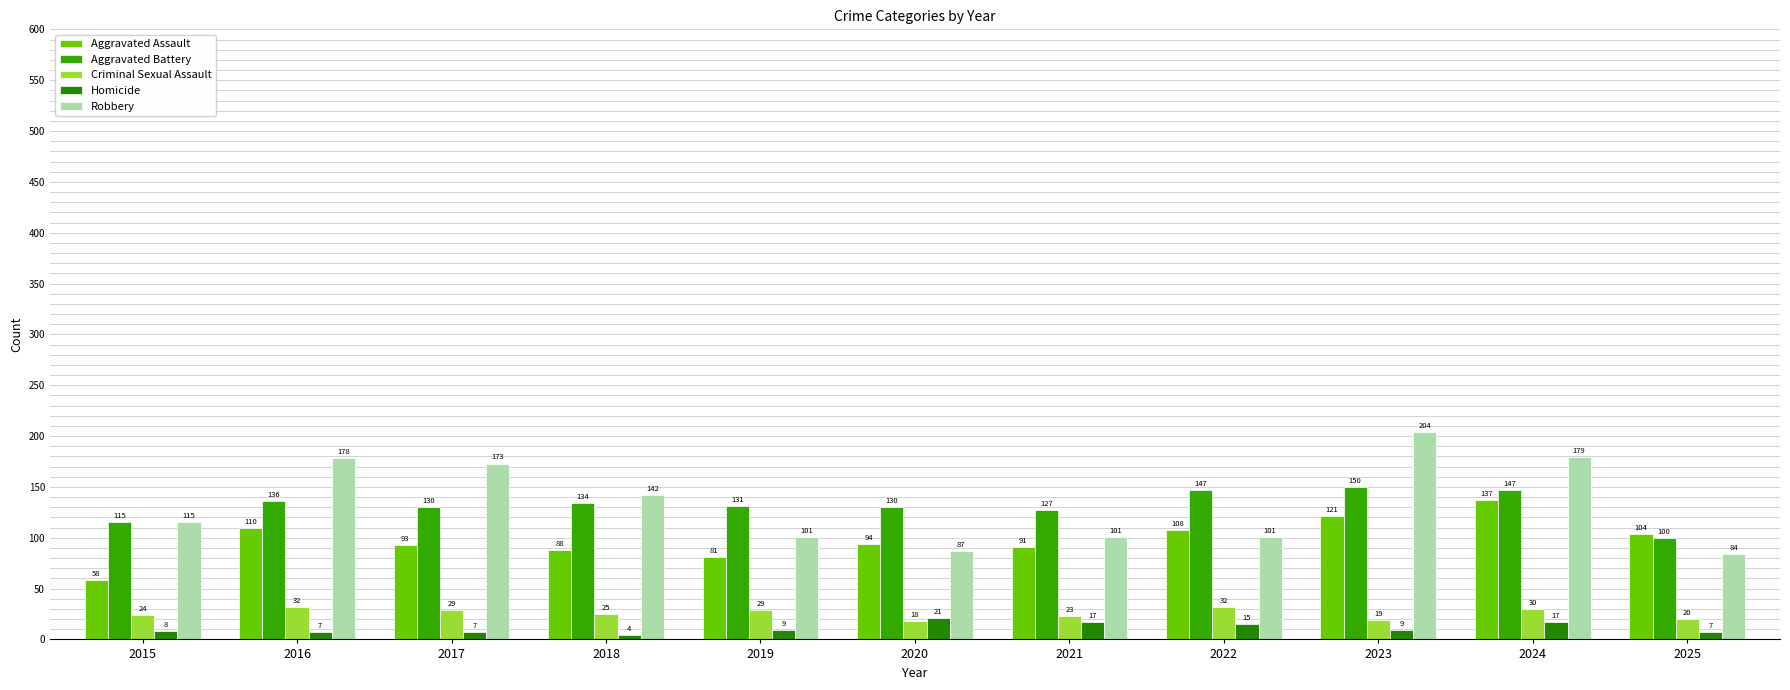

Where does the Criminal Sexual Assault series first go above 25?

2016